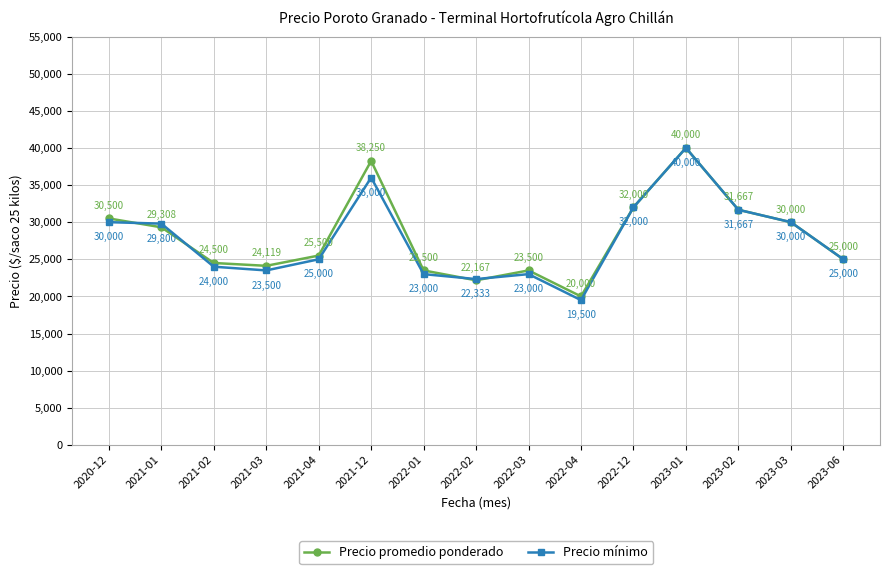

Which series changed the most between 2021-03 and 2021-12?

Precio promedio ponderado